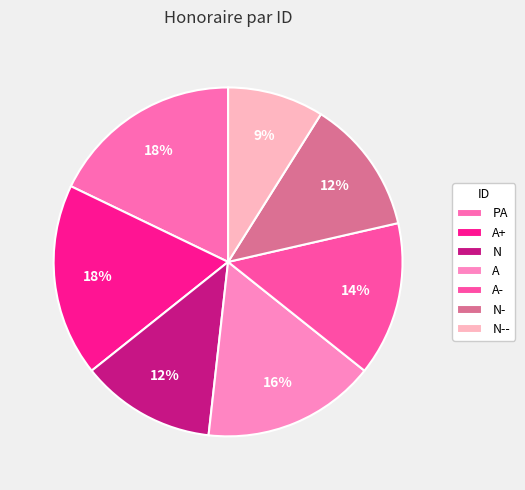

How many segments does this pie chart have?

7